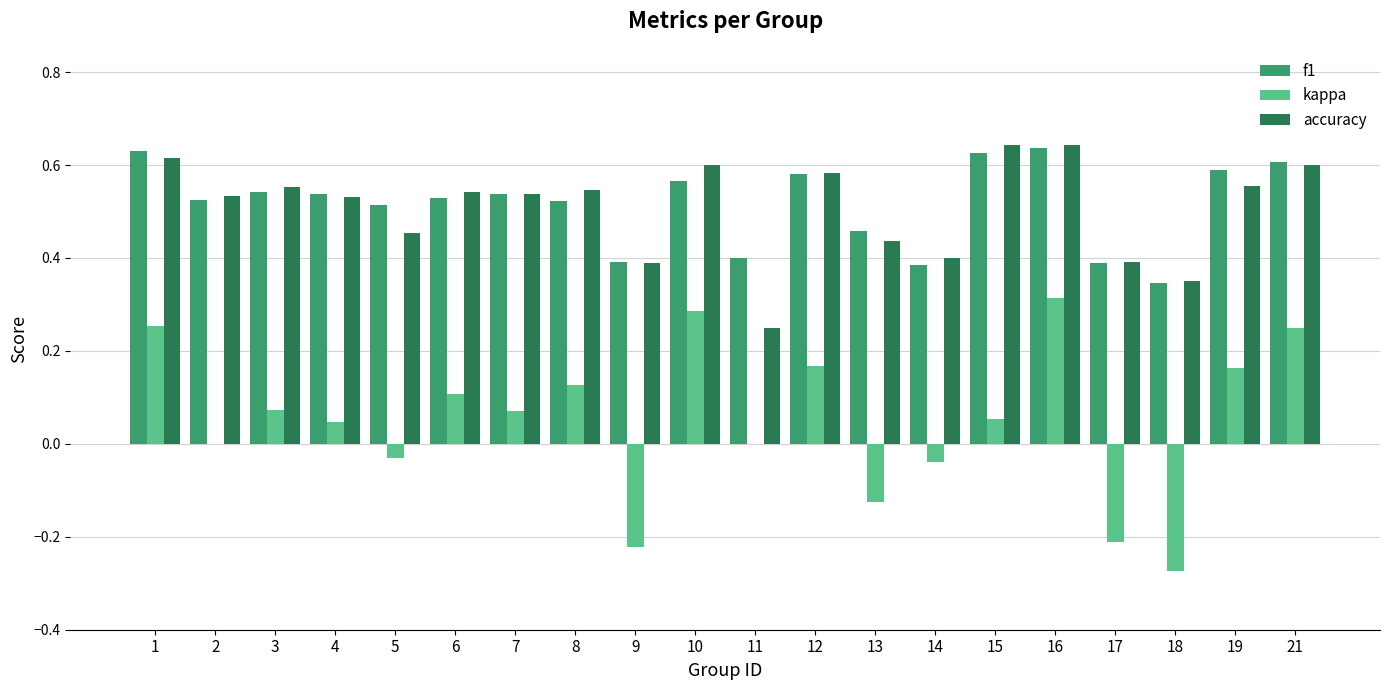

What is the sum of all accuracy values?

10.2